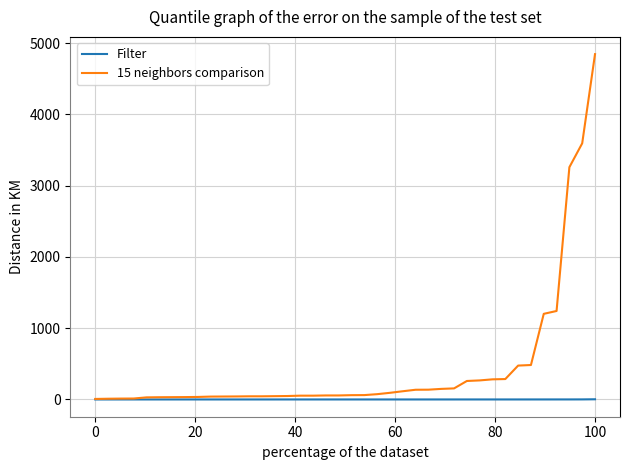

What is the maximum value shown in the chart?

4844.0